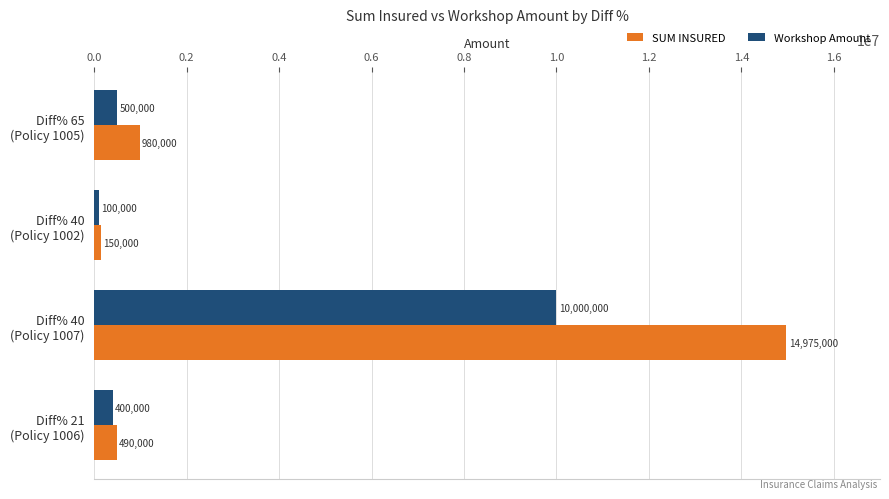

Which label corresponds to the largest value in the chart?

Diff% 40
(Policy 1007)